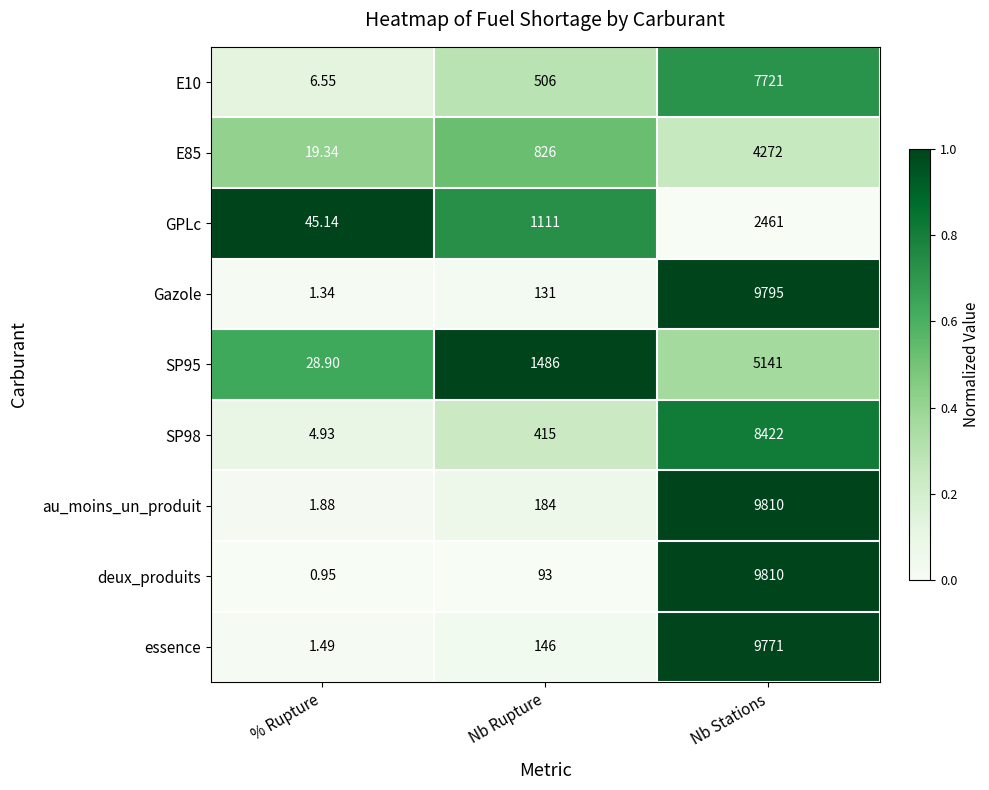

At which label does SP95 reach its minimum?

% Rupture